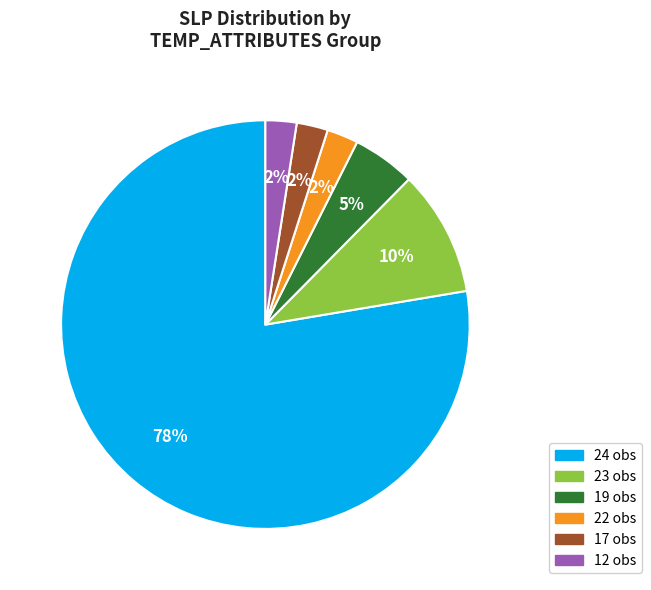

Count the number of slices in the pie.

6